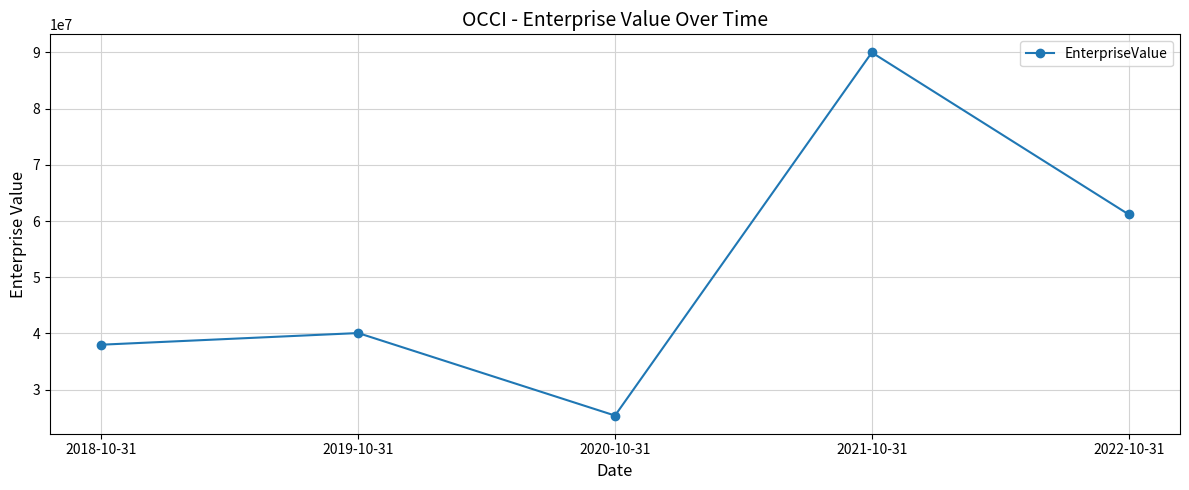

What is the difference between the values at 2022-10-31 and 2020-10-31?

35796928.7